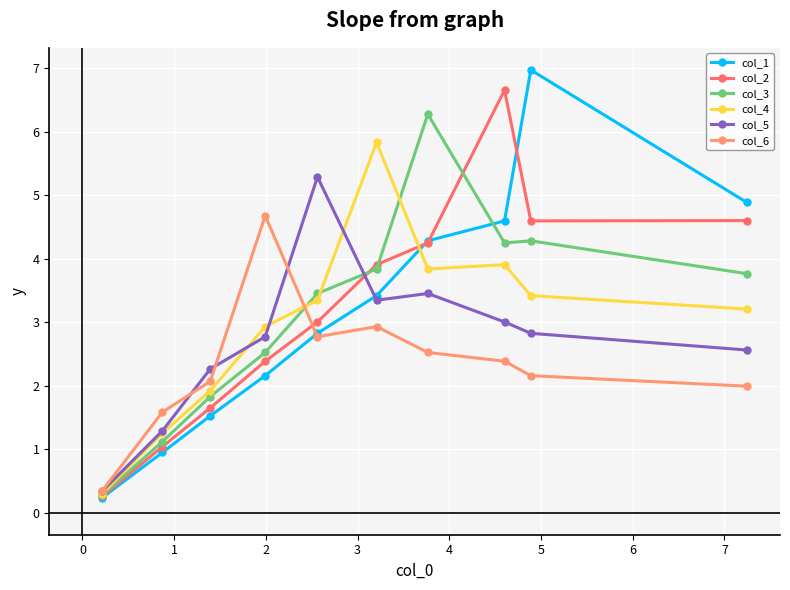

How many data points in col_2 are above 3?

6